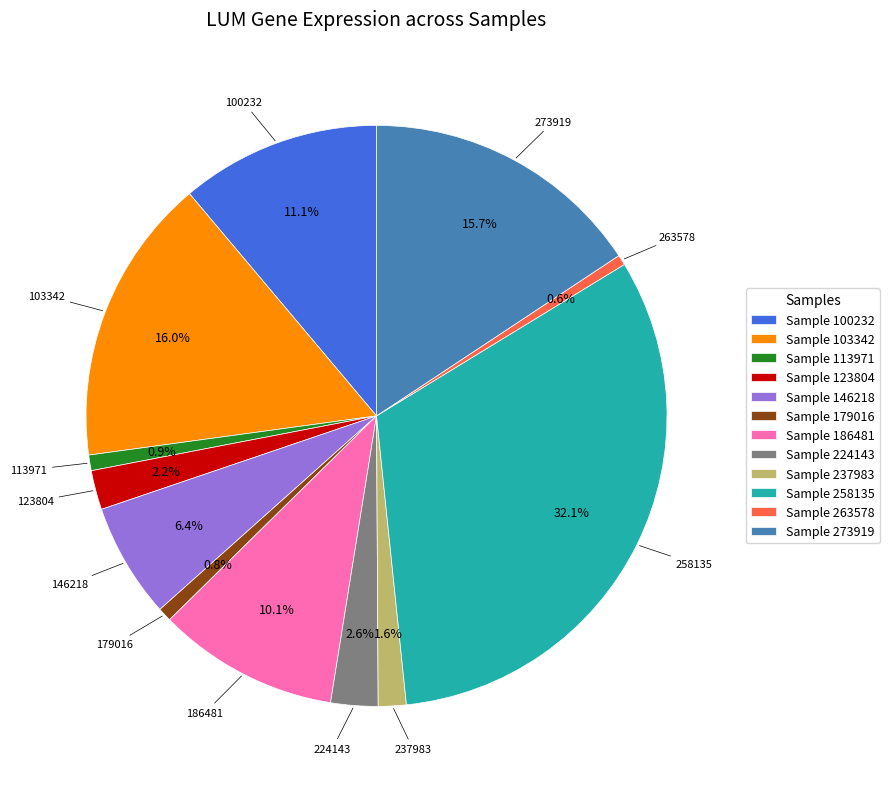

Which category has the biggest portion of the pie?

Sample 258135